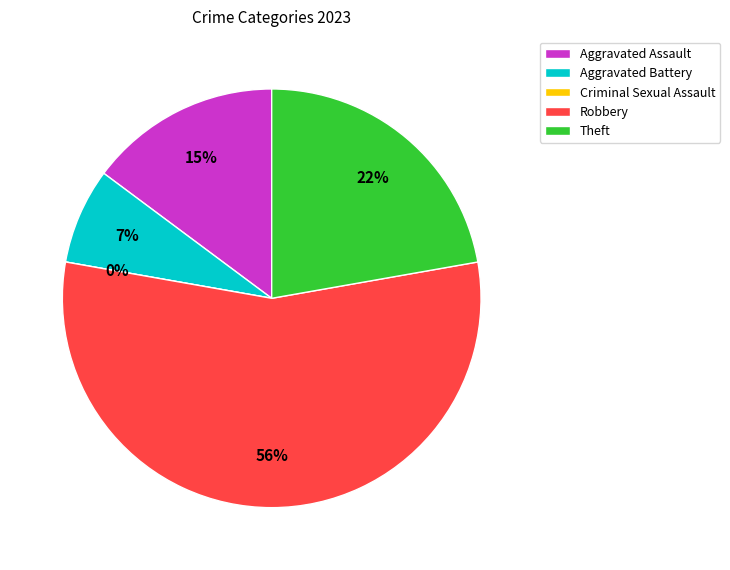

To the nearest percent, what portion does Aggravated Assault represent?

15%